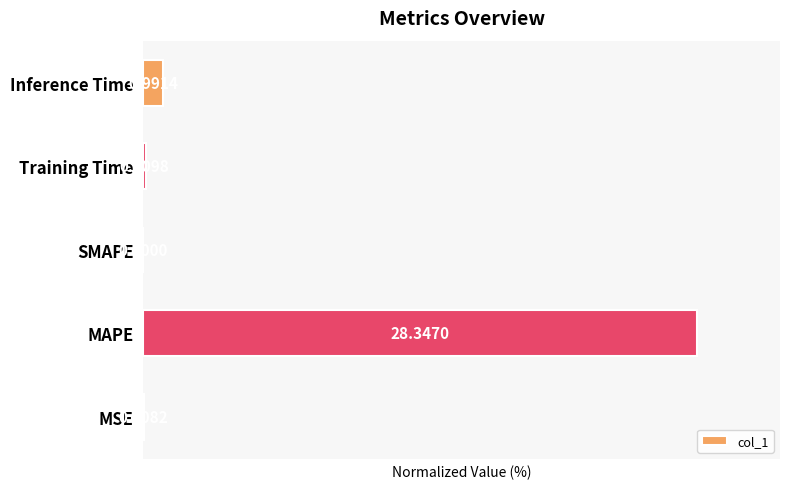

What is the sum of all values?

103.9